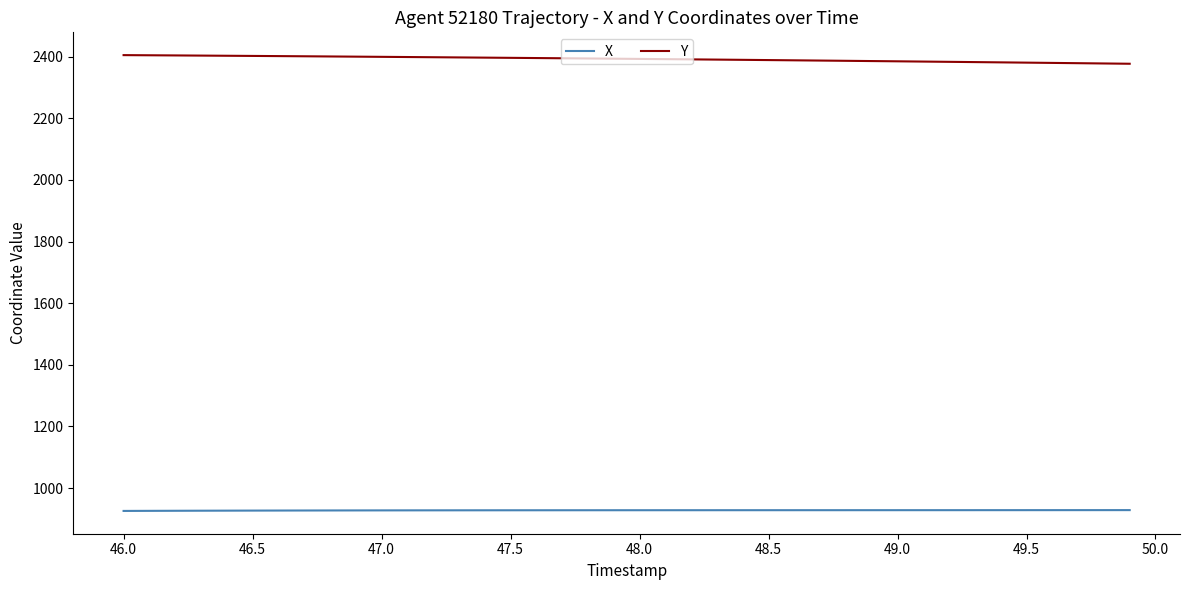

Does the chart display data point markers on the line(s)?

No